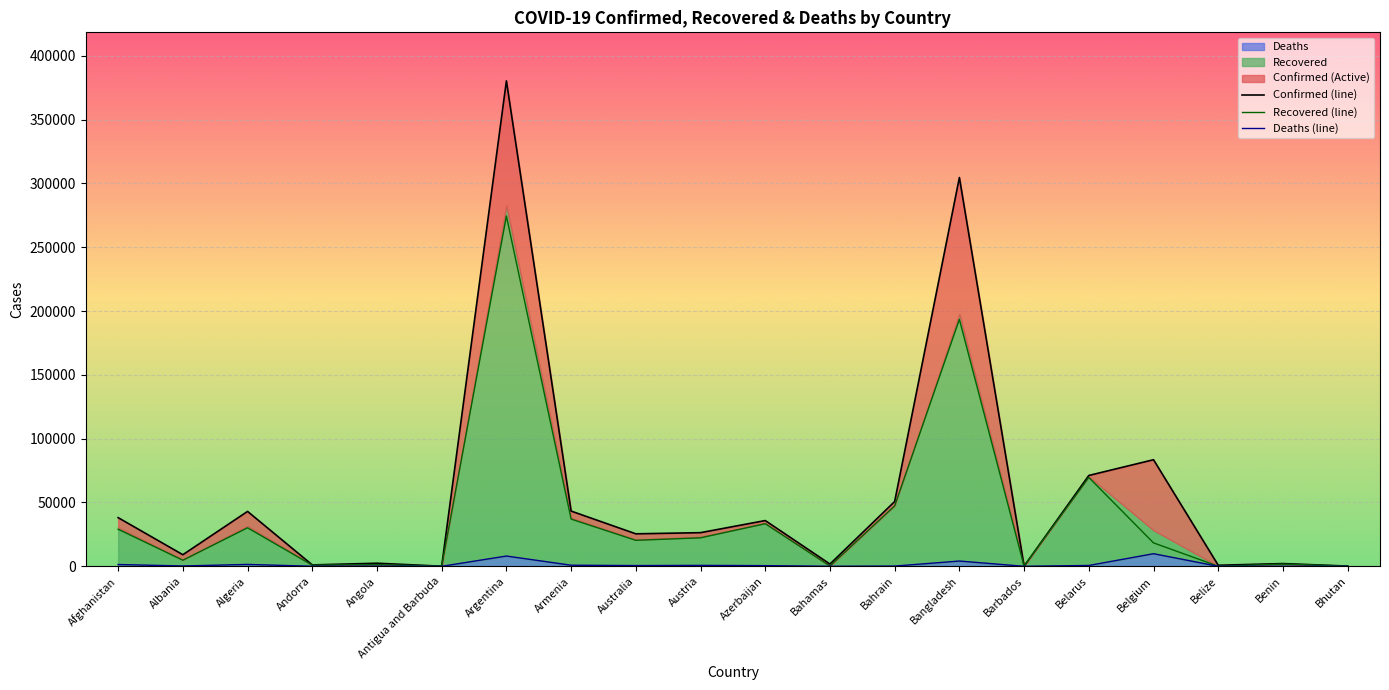

Which has a higher value, Algeria or Albania?

Algeria